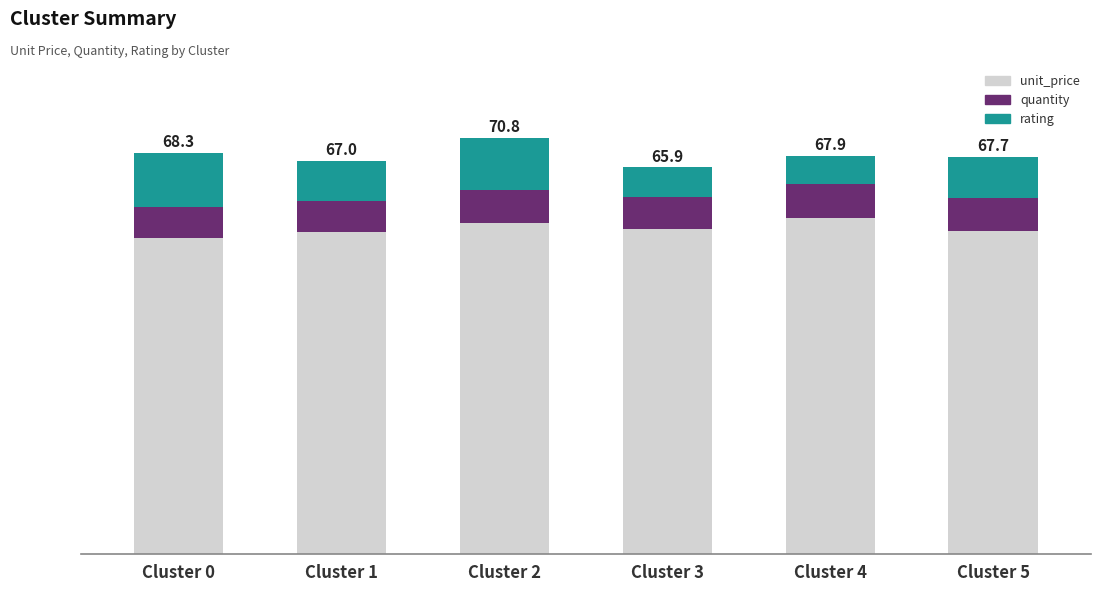

What are all the series names shown in the legend?

unit_price, quantity, rating